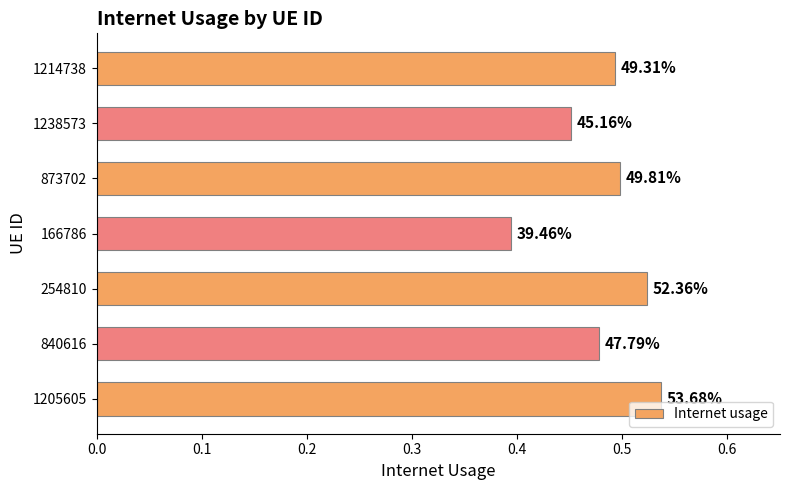

Are the bars horizontal?

Yes